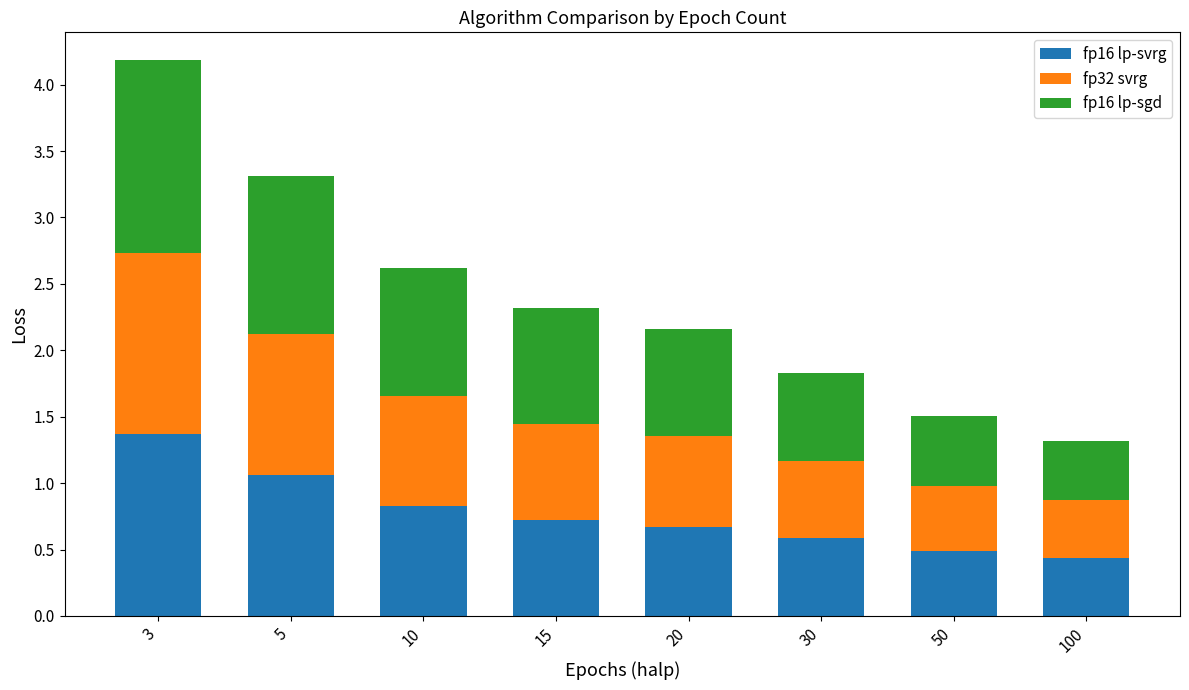

What value does the fp16 lp-svrg series have at 100?

0.4